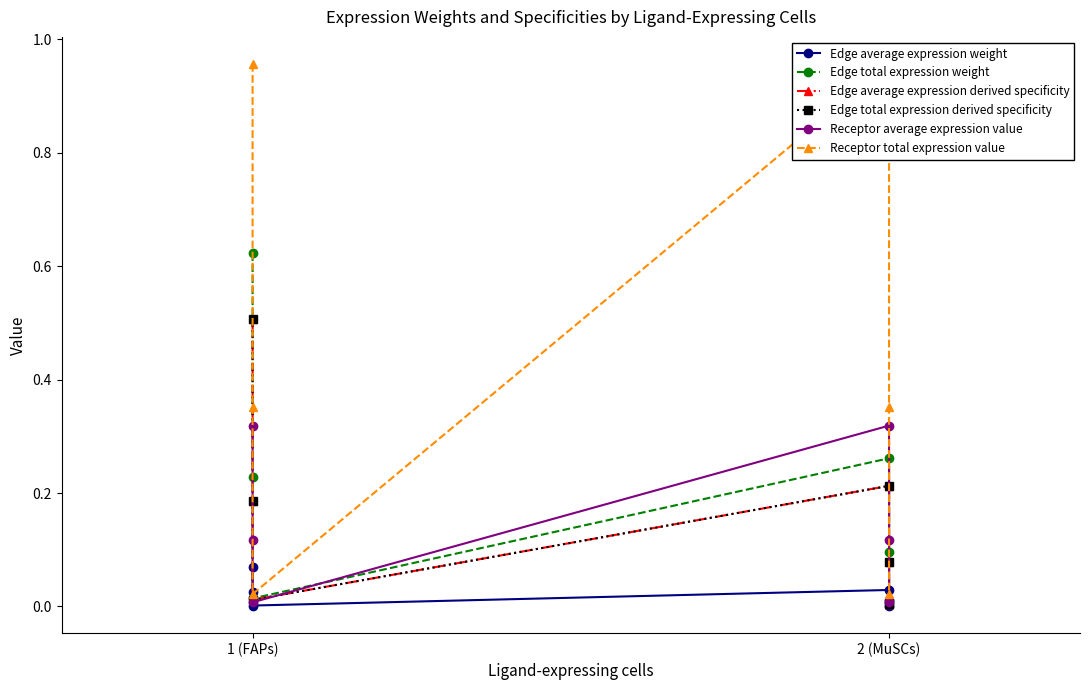

Does the chart display data point markers on the line(s)?

Yes